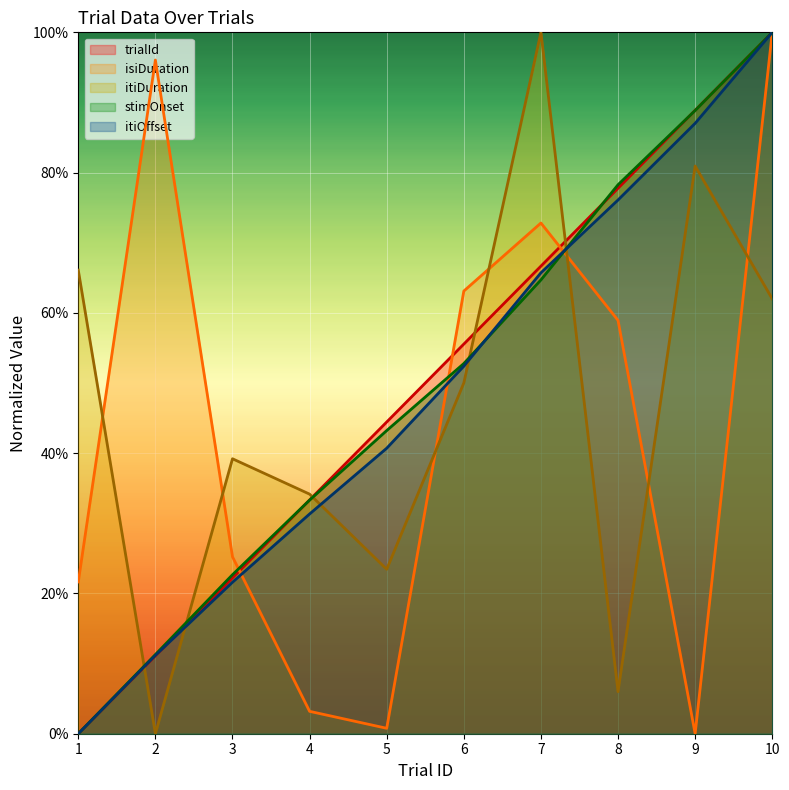

What value does the isiDuration series have at 7?

72.8